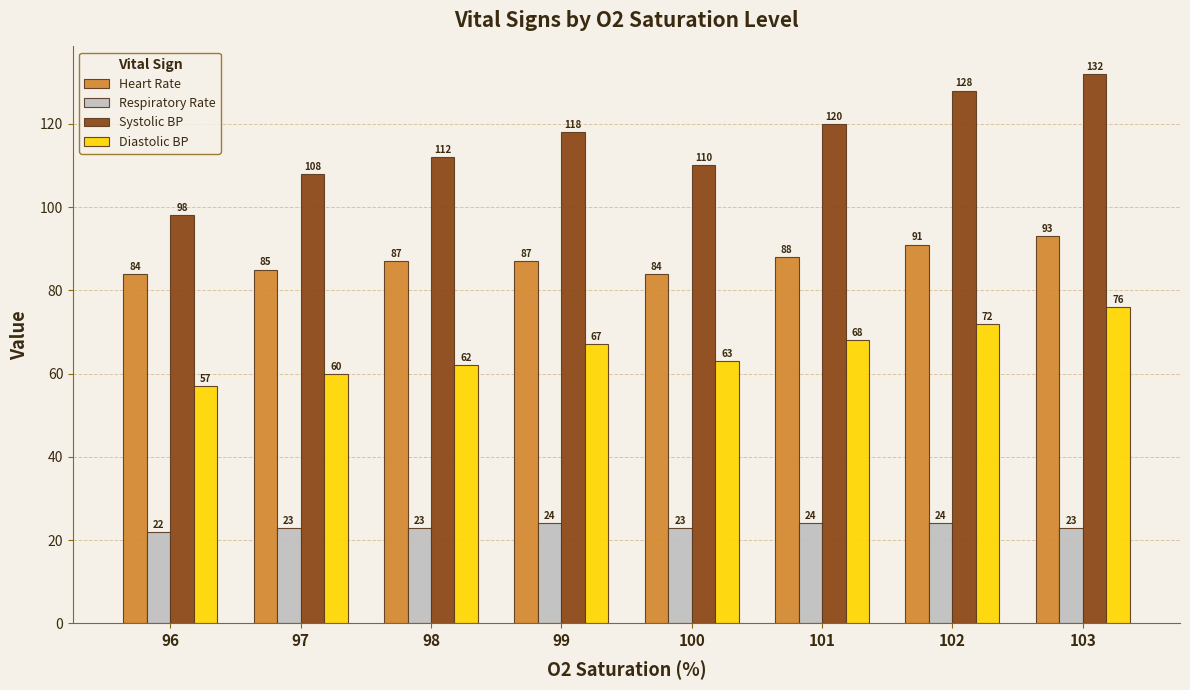

Which series has the largest range (max minus min)?

Systolic BP